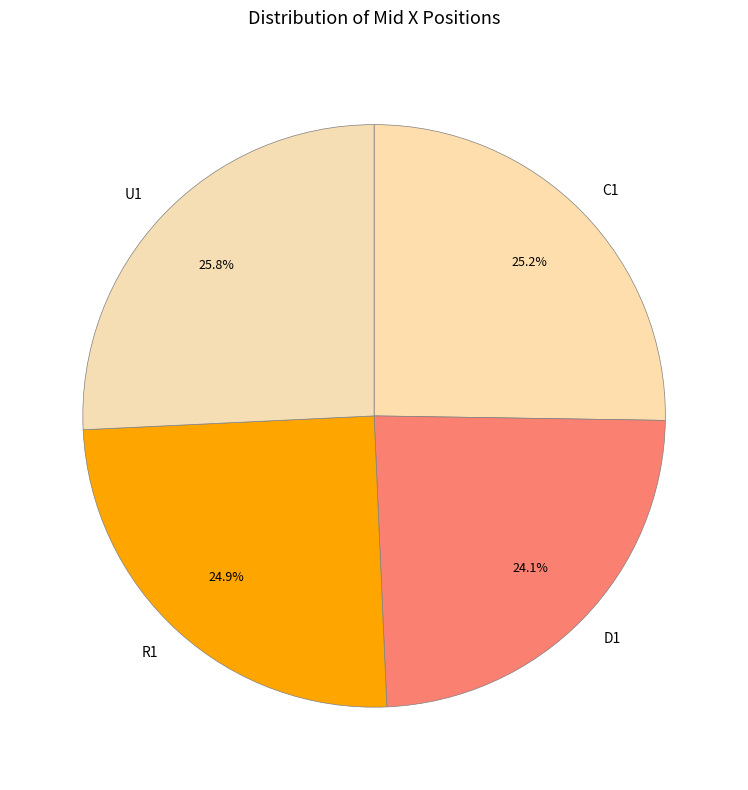

To the nearest percent, what percentage of the pie is U1?

26%